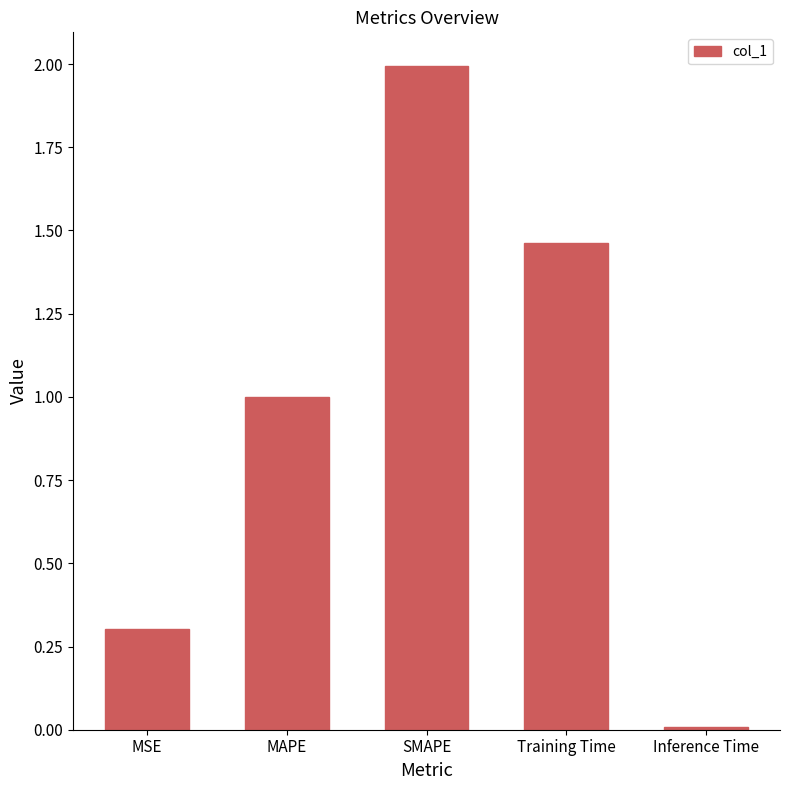

Are the bars horizontal?

No